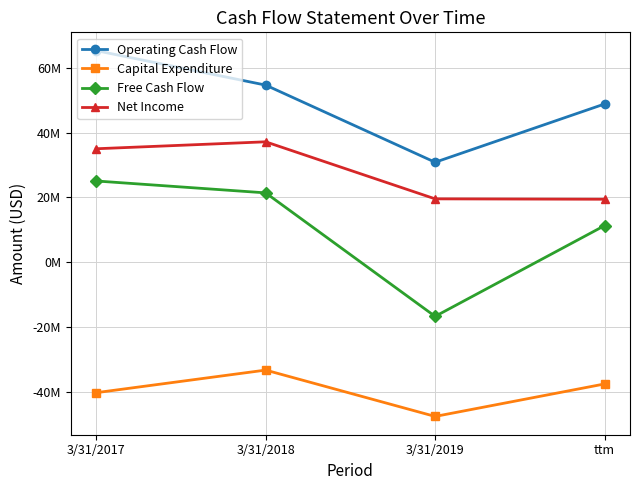

What is the spread (max minus min) of values at ttm?

86299000